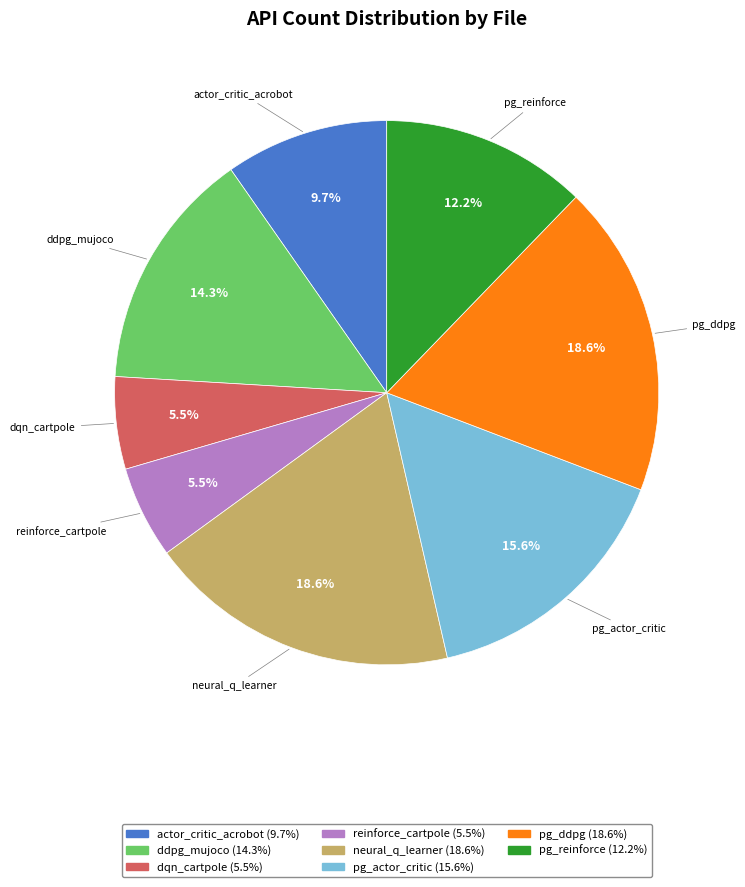

How much of the chart is everything except pg_reinforce?

87.8%